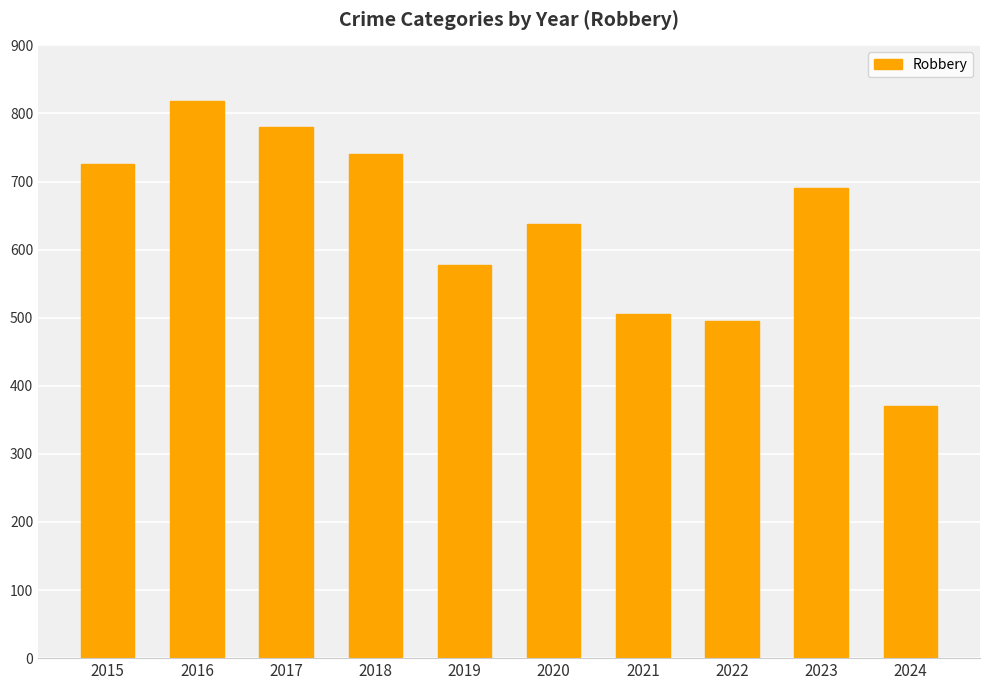

Rank the categories by value from highest to lowest.

2016, 2017, 2018, 2015, 2023, 2020, 2019, 2021, 2022, 2024